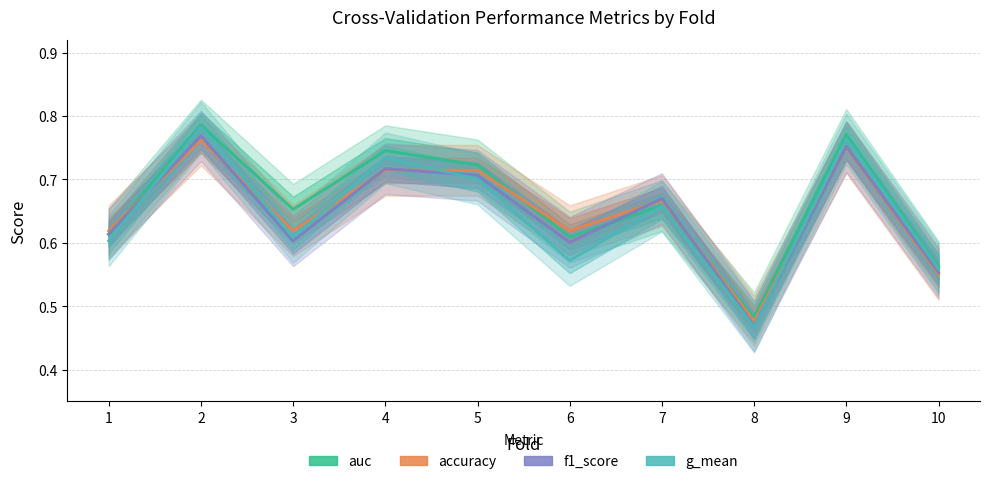

Which category has the lowest value in the g_mean series?

8